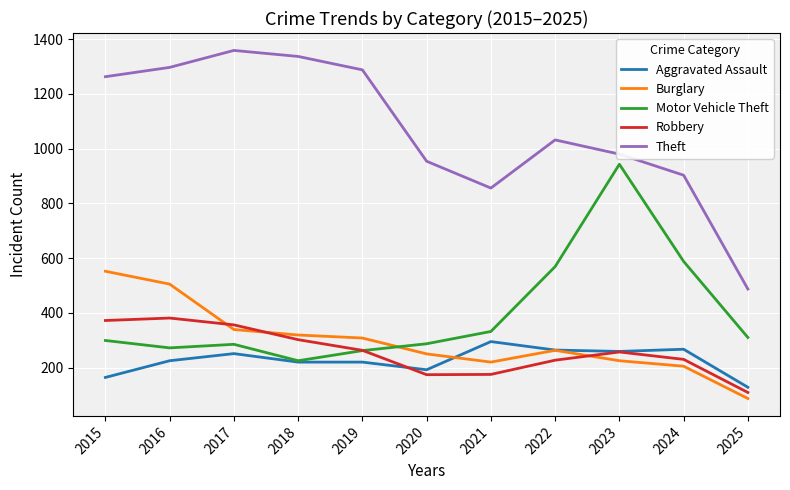

Is the value of Theft at 2021 greater than the value of Robbery at 2023?

Yes